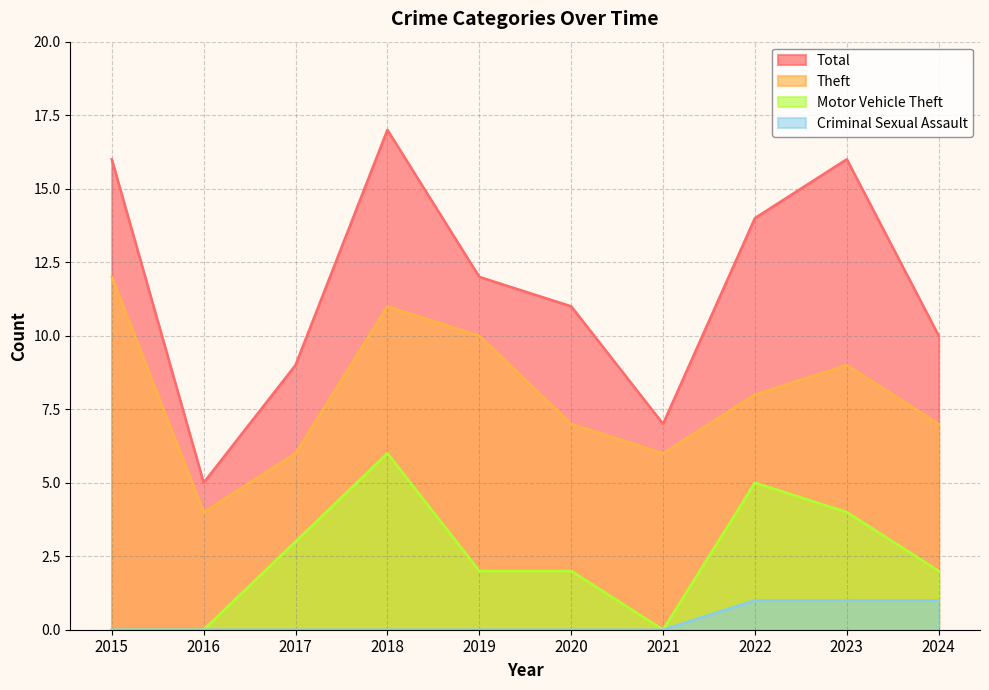

What is the value of the Theft point at the 3rd from the left?

6